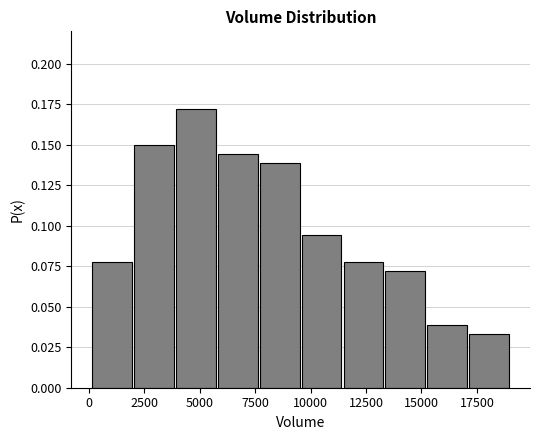

Read against the x-axis, roughly where is the centre of the tallest bar?

5000